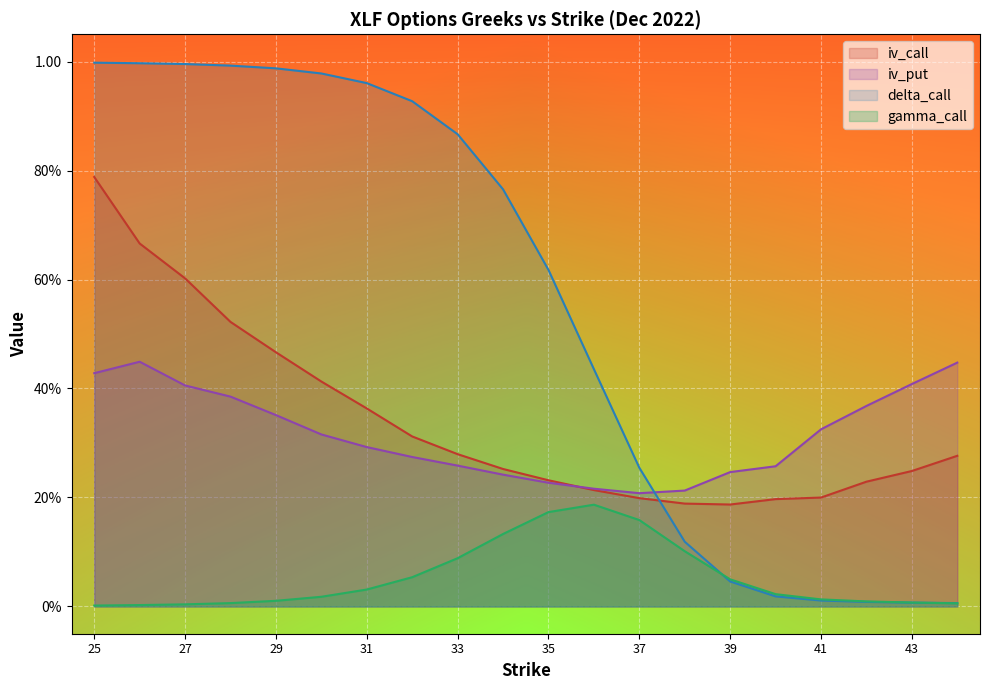

Which label corresponds to the smallest value in the chart?

25